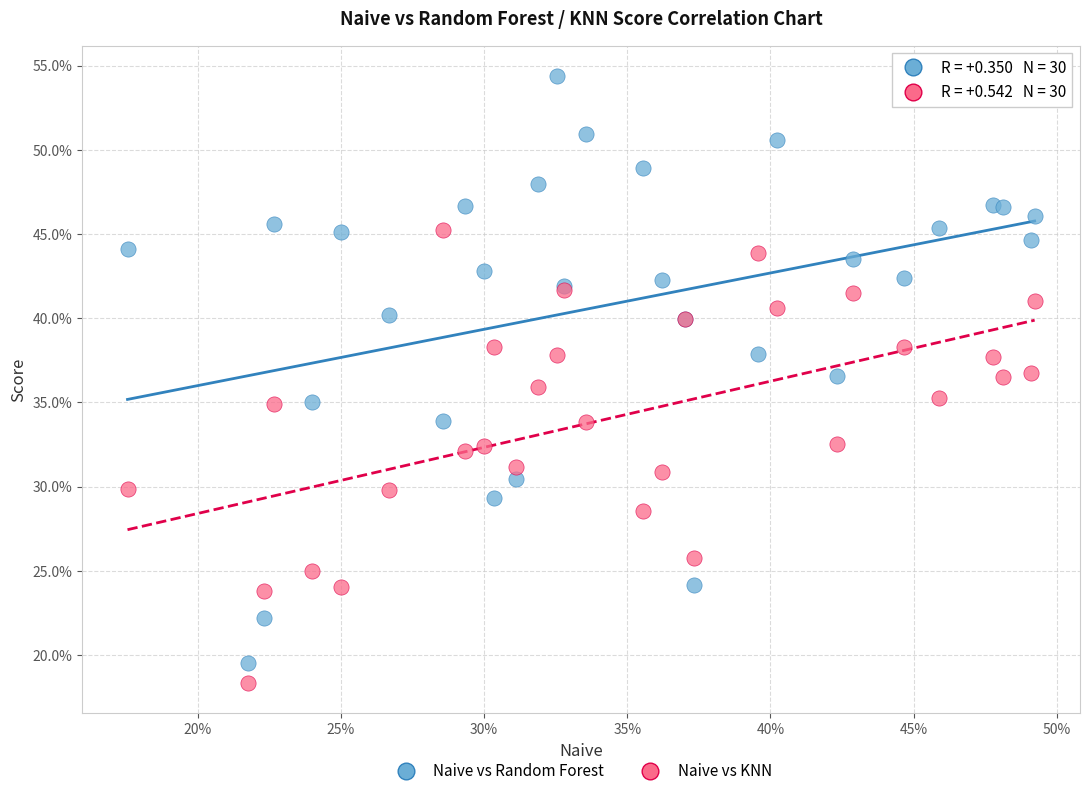

Which series contains the lowest Y value?

Naive vs KNN